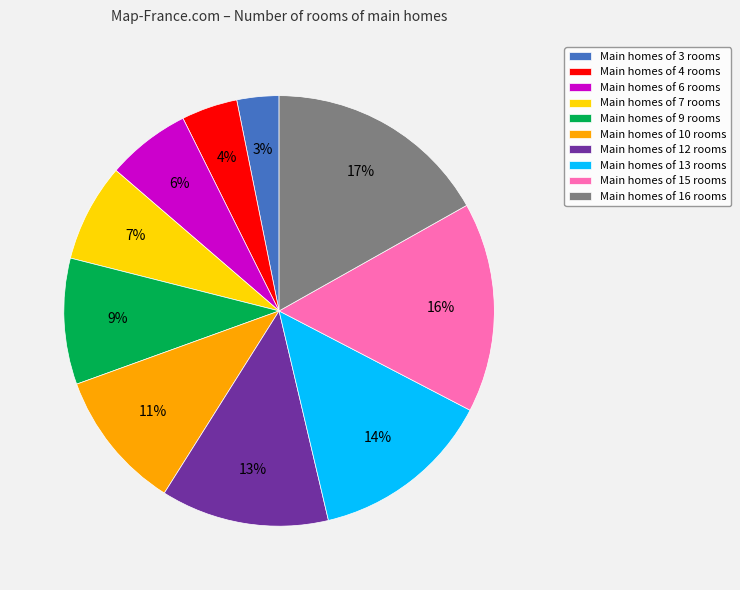

To the nearest percent, what is the average slice percentage?

10%